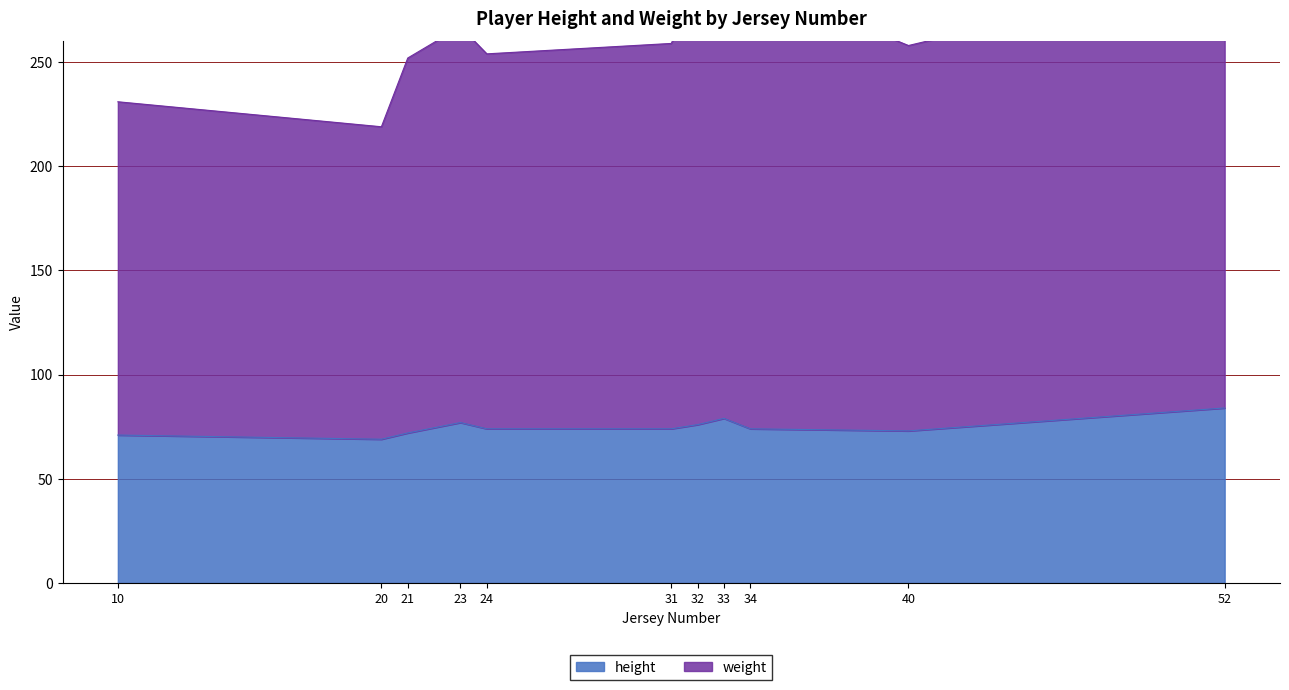

Does the chart display data point markers on the line(s)?

No